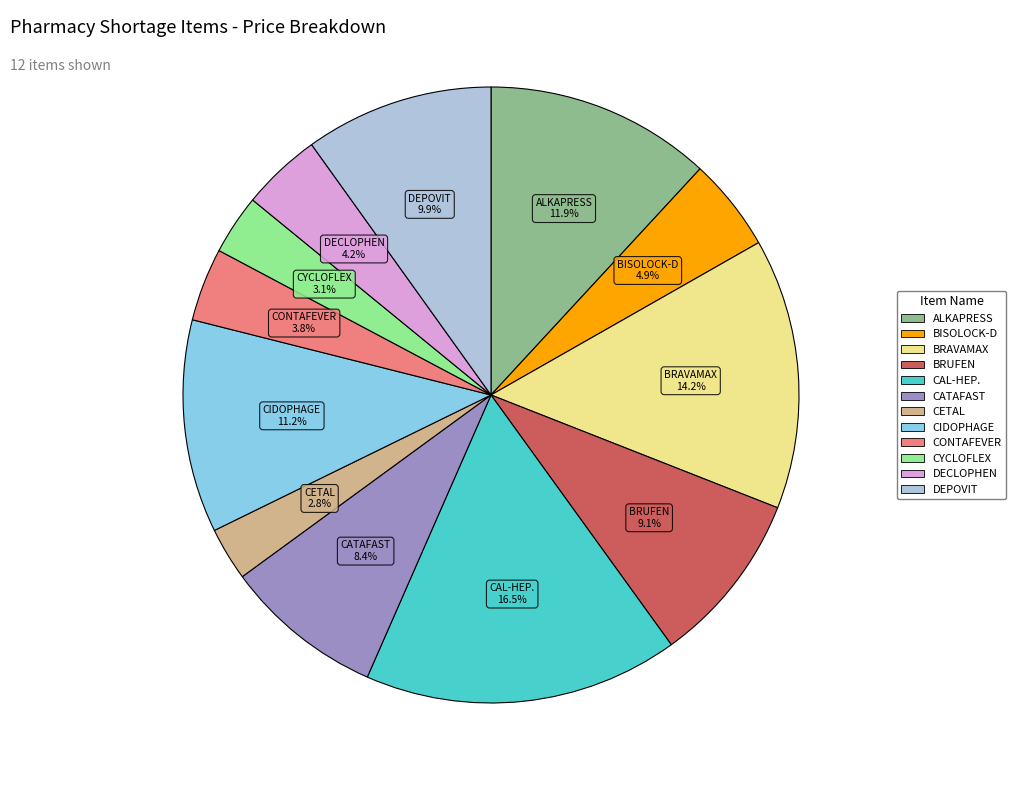

Is there a majority slice in this chart?

No